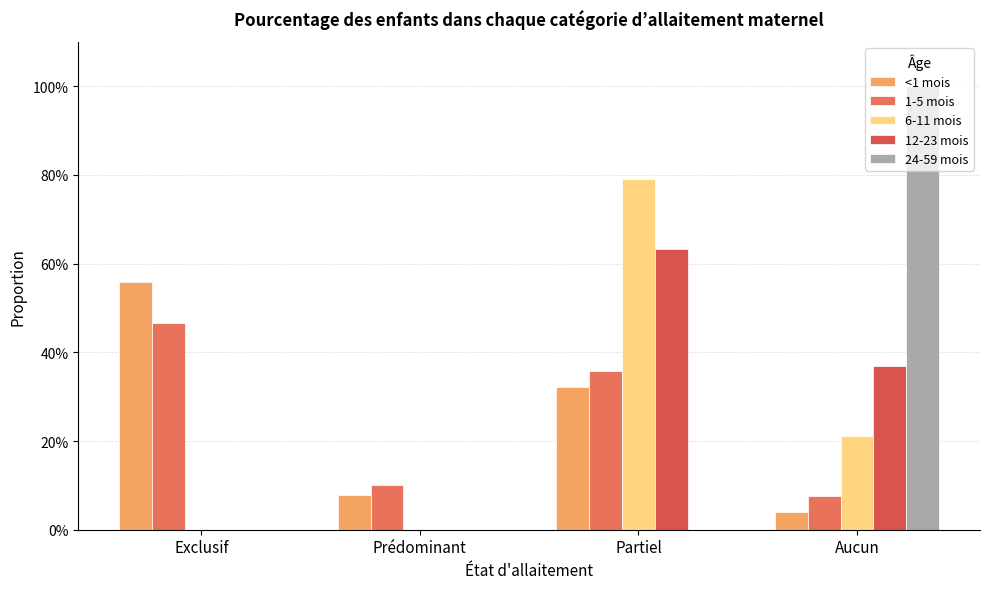

Does the chart contain stacked bars?

No